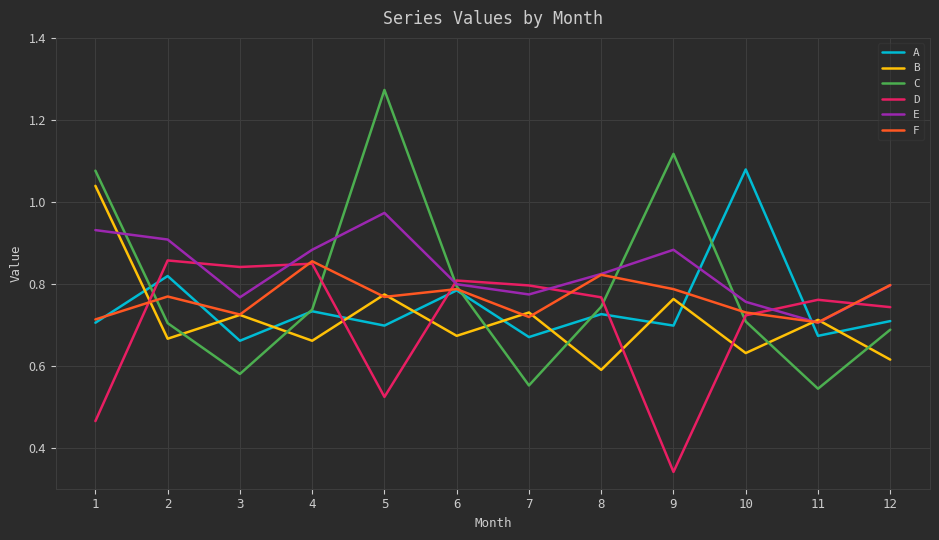

How many intersections are there between F and C?

5